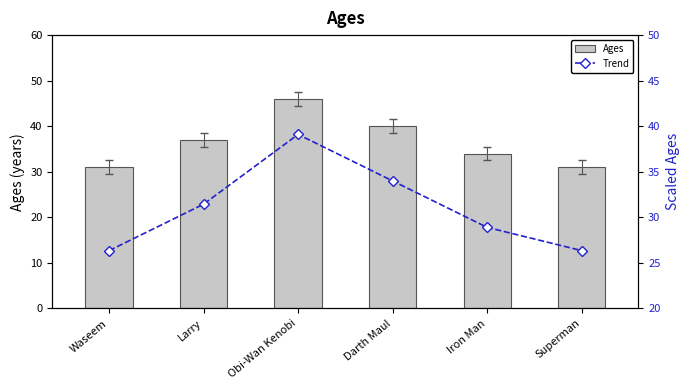

What is the label of the 2nd bar from the right?

Iron Man